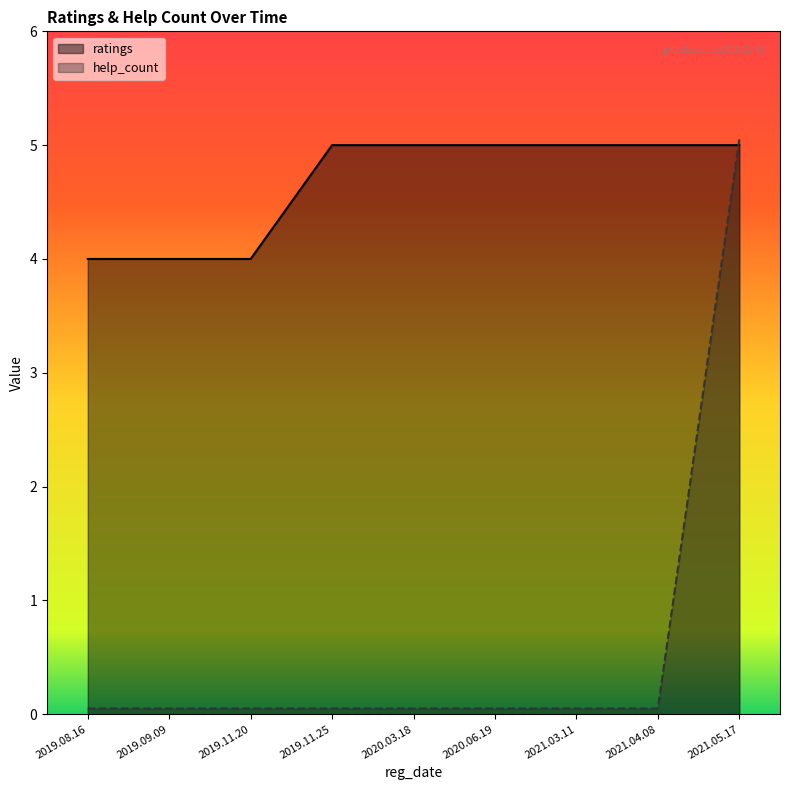

What is the highest value of the ratings series?

5.0